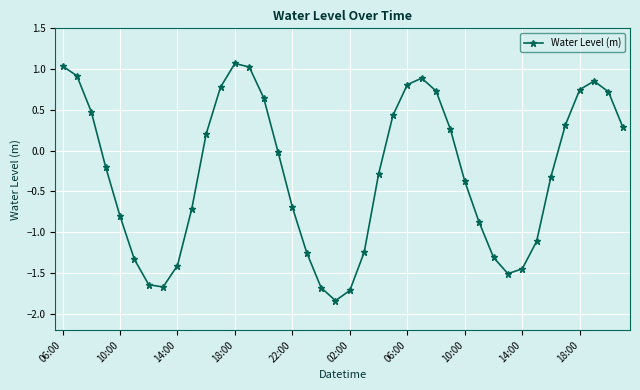

True or false: there are more than 2 points higher than both neighbors.

True